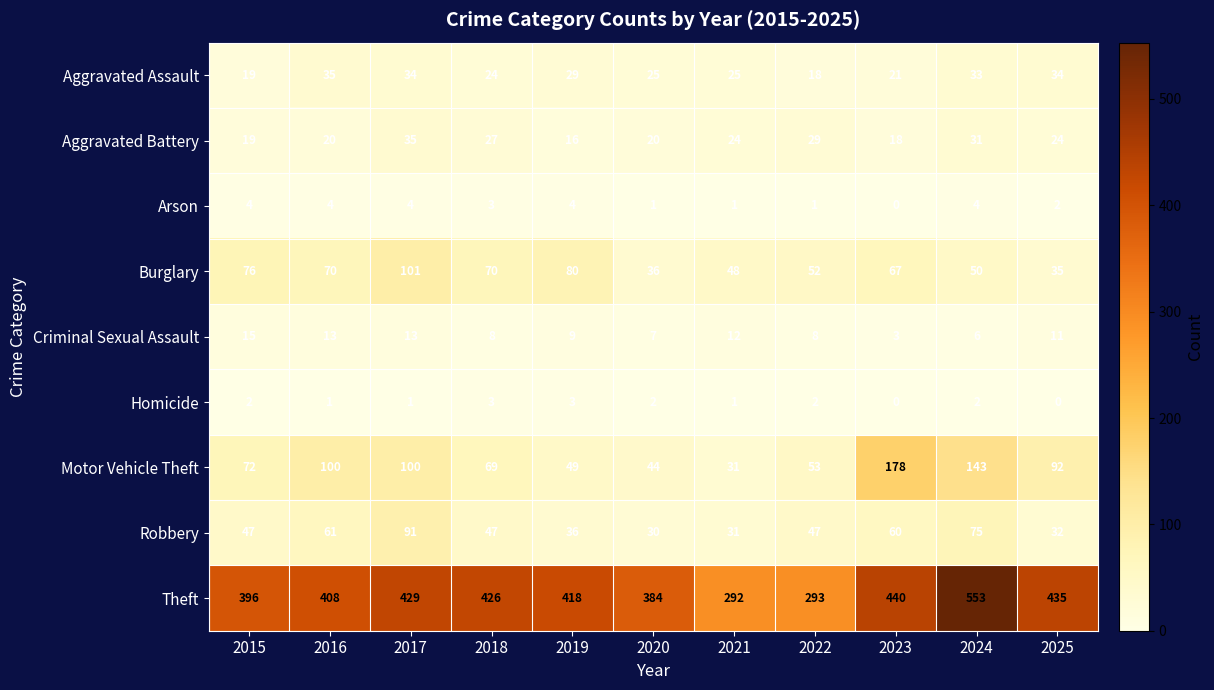

How many Arson values are between 1 and 4?

10